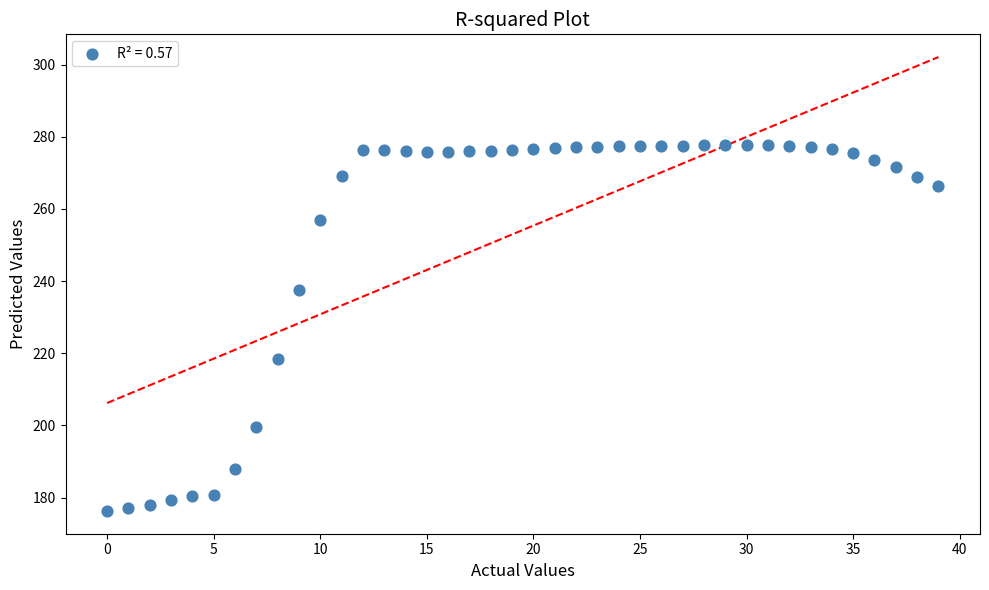

What is the range of Y values (max minus min)?

101.4